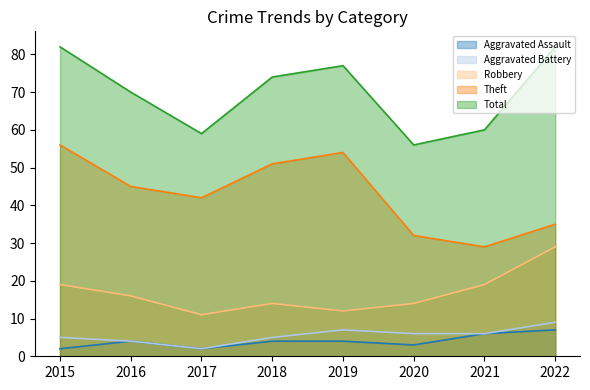

At which category does Aggravated Battery reach its first local valley?

2017